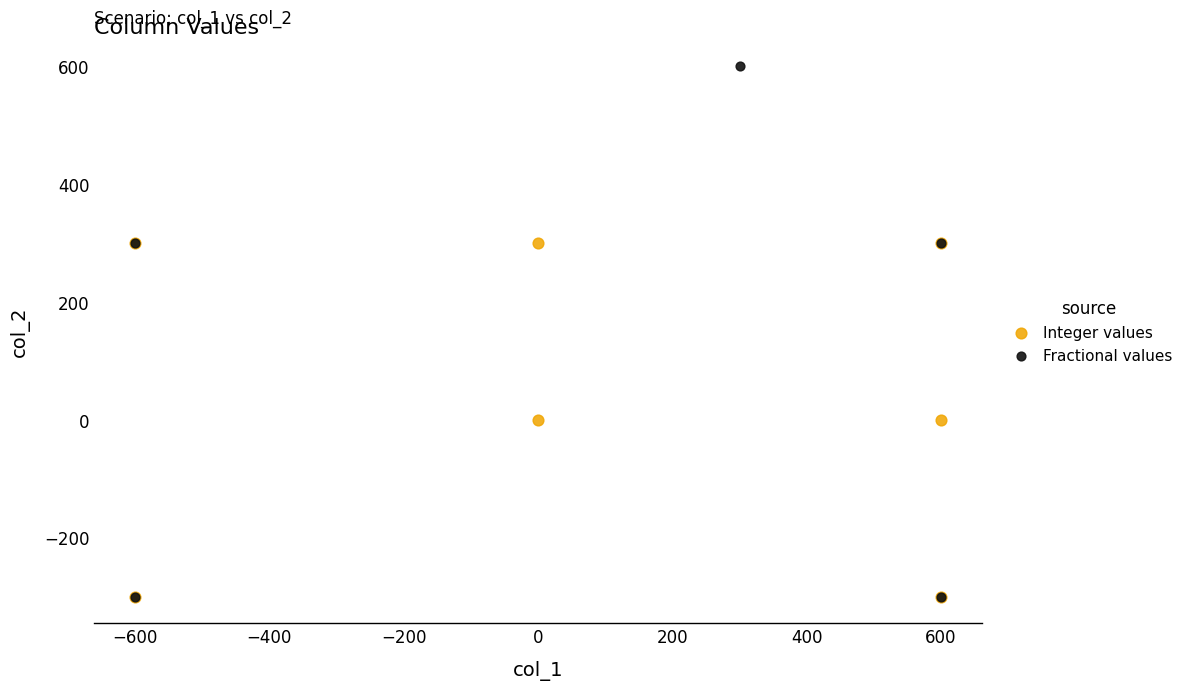

Which series has the largest Y range (max minus min)?

Fractional values